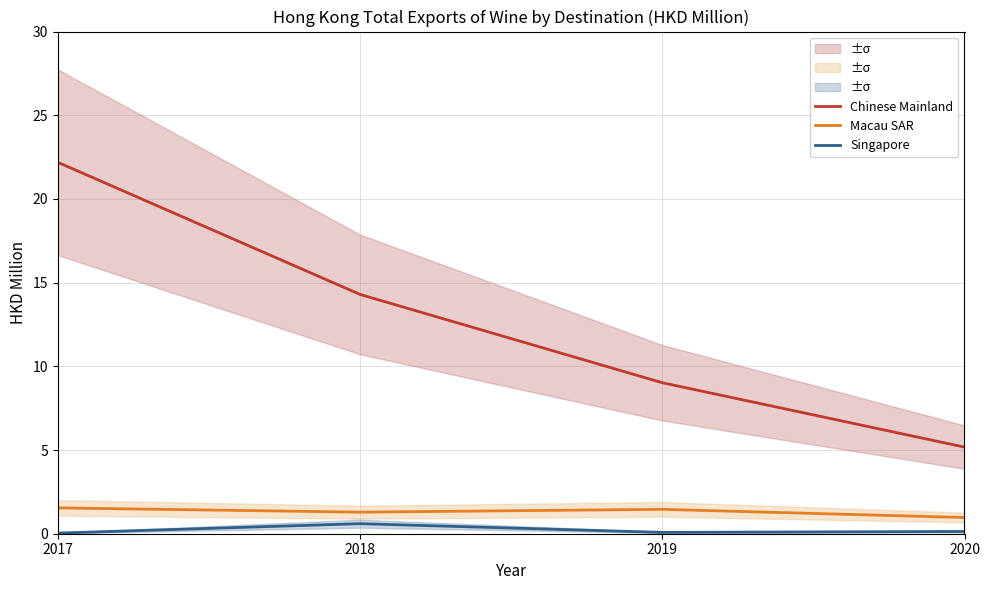

In Macau SAR, how many points are higher than both neighbors (excluding endpoints)?

1